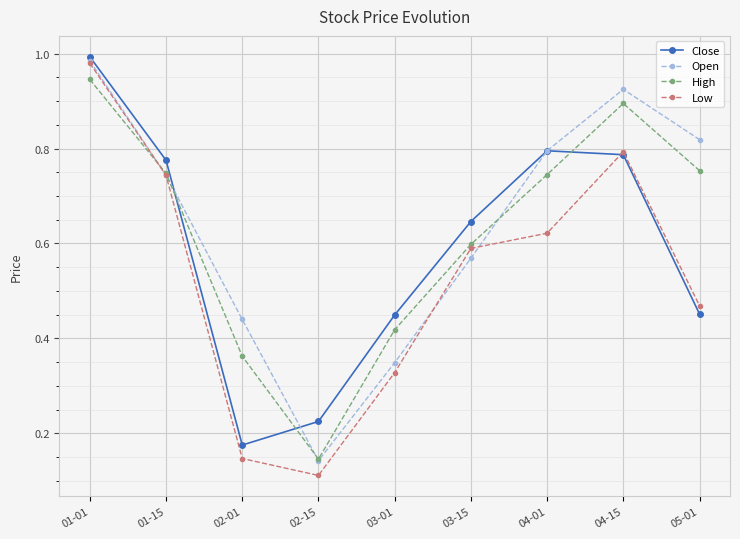

At how many categories does at least one series exceed 0?

9